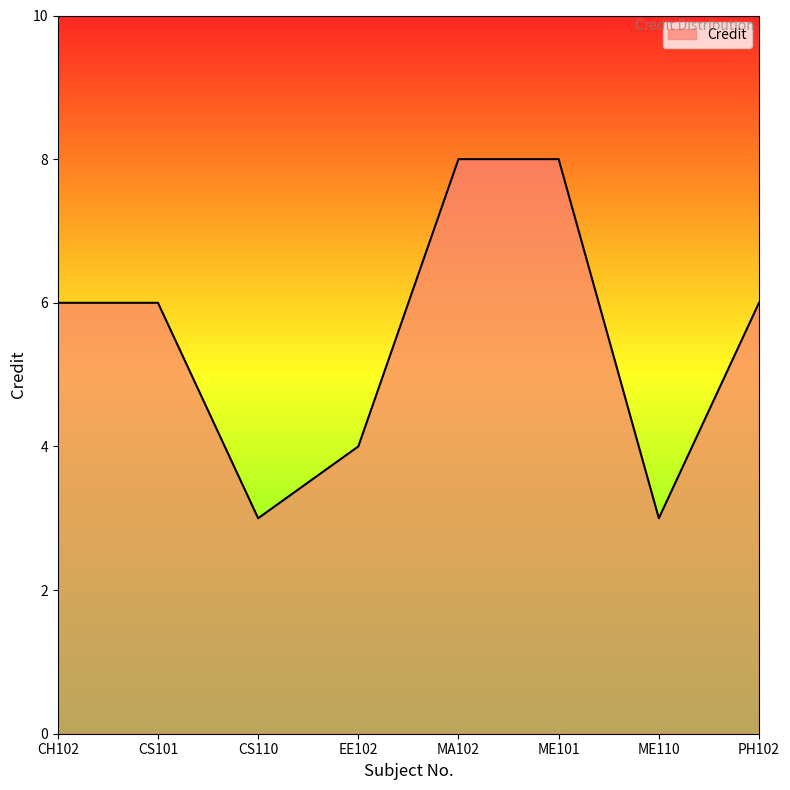

How many values are between 4 and 8?

6